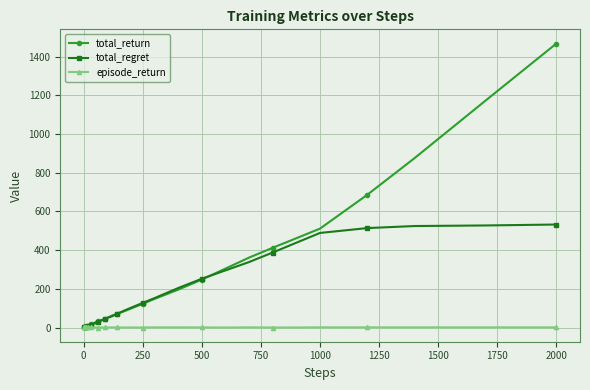

Which series has the widest spread of values?

total_return